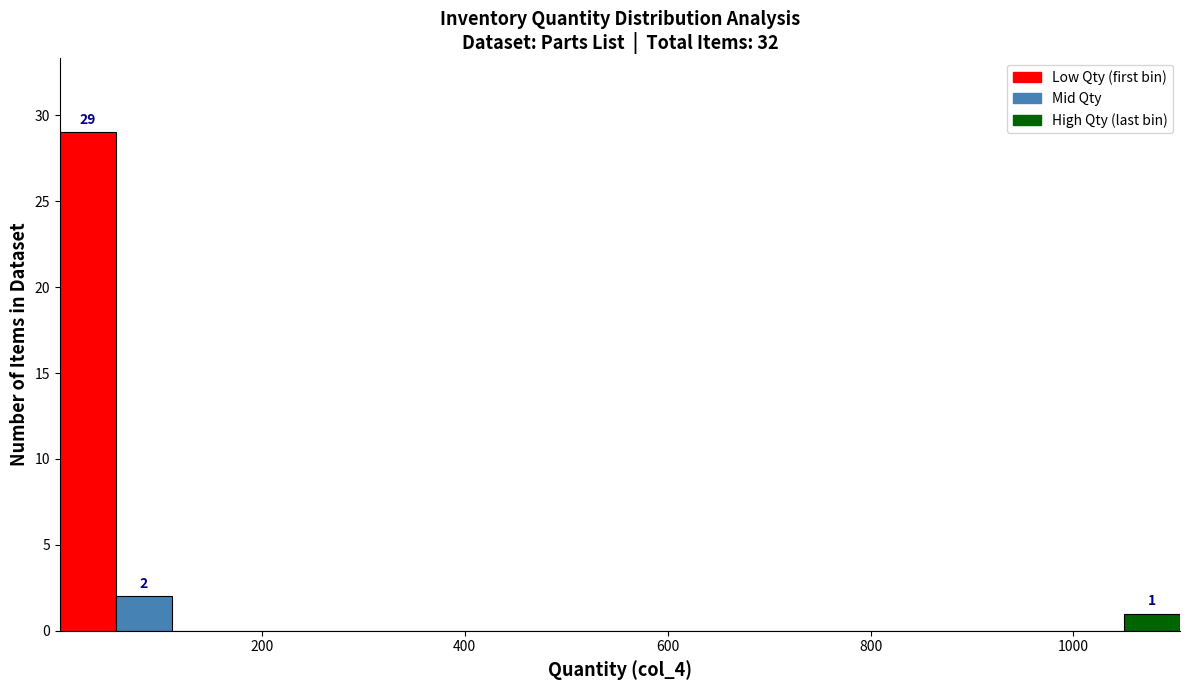

Read against the x-axis, roughly where is the centre of the tallest bar?

20